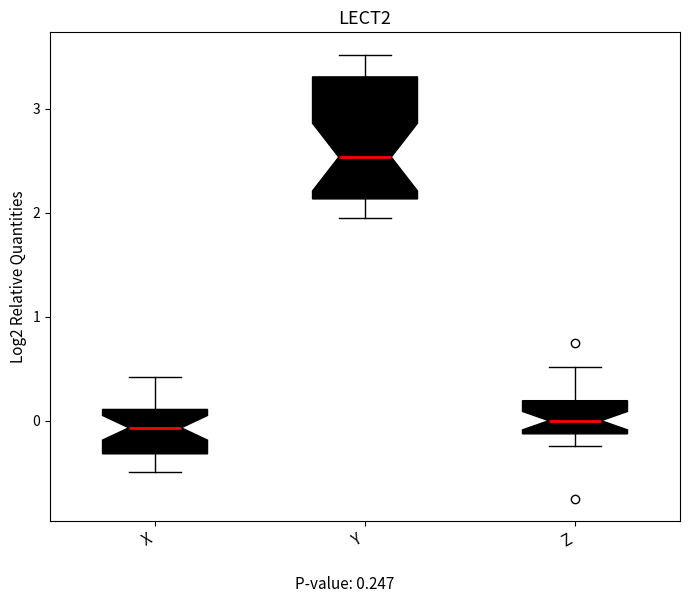

Reading left to right, read every box against the y-axis: the position of its median line, the range the box covers, and the ends of its whiskers. The values are not printed on the chart, so give them approximately, as read against the axis.

X: median -0.1, box -0.3 to 0.1, whiskers -0.5 to 0.4
Y: median 2.5, box 2.1 to 3.3, whiskers 2.0 to 3.5
Z: median 0.0, box -0.1 to 0.2, whiskers -0.2 to 0.5